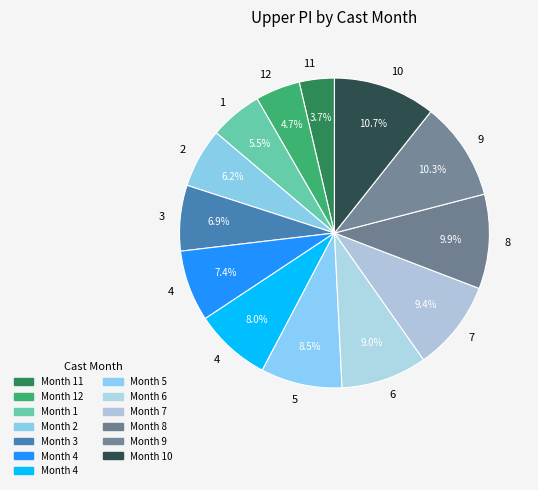

How many slices are in this pie chart?

13